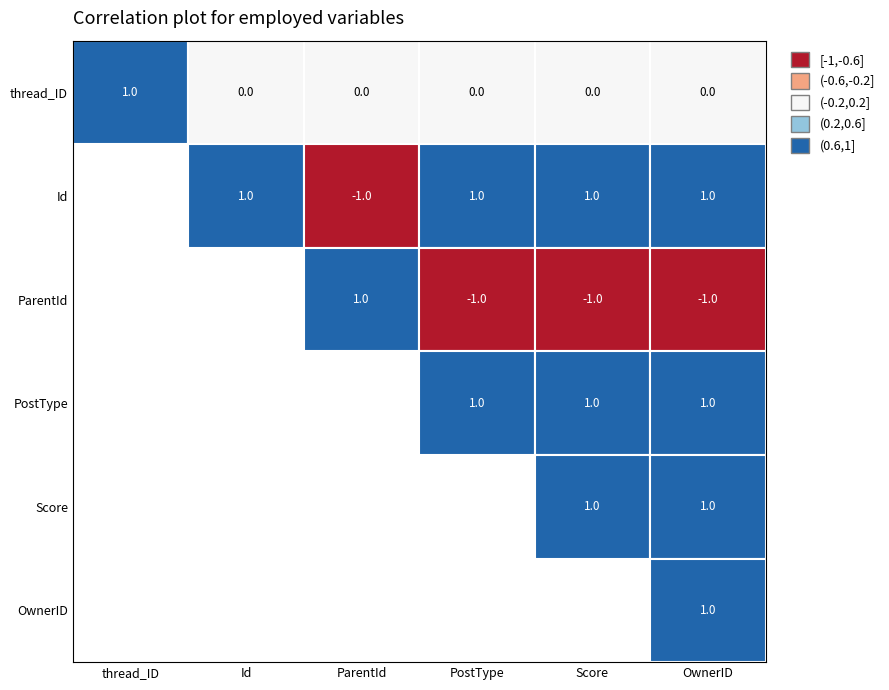

What is the sum of the 101932910 values at 2 and 4?

1